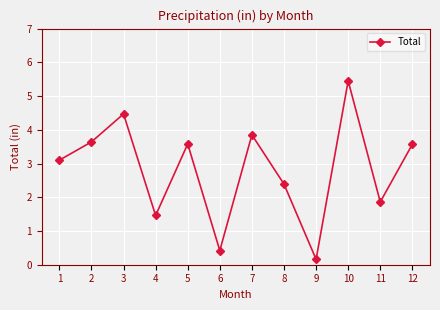

Where is the first local minimum?

4